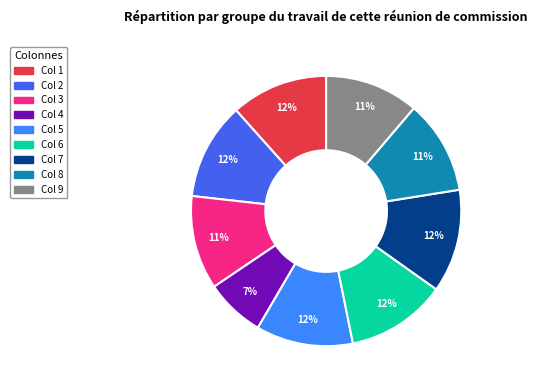

To the nearest percent, what is the difference between the largest and smallest slice percentages?

5%